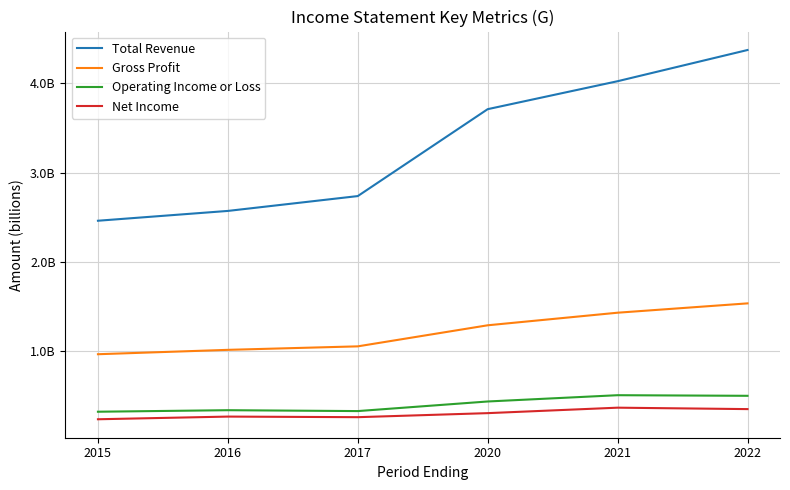

At which category does the chart reach its peak across all series?

2022